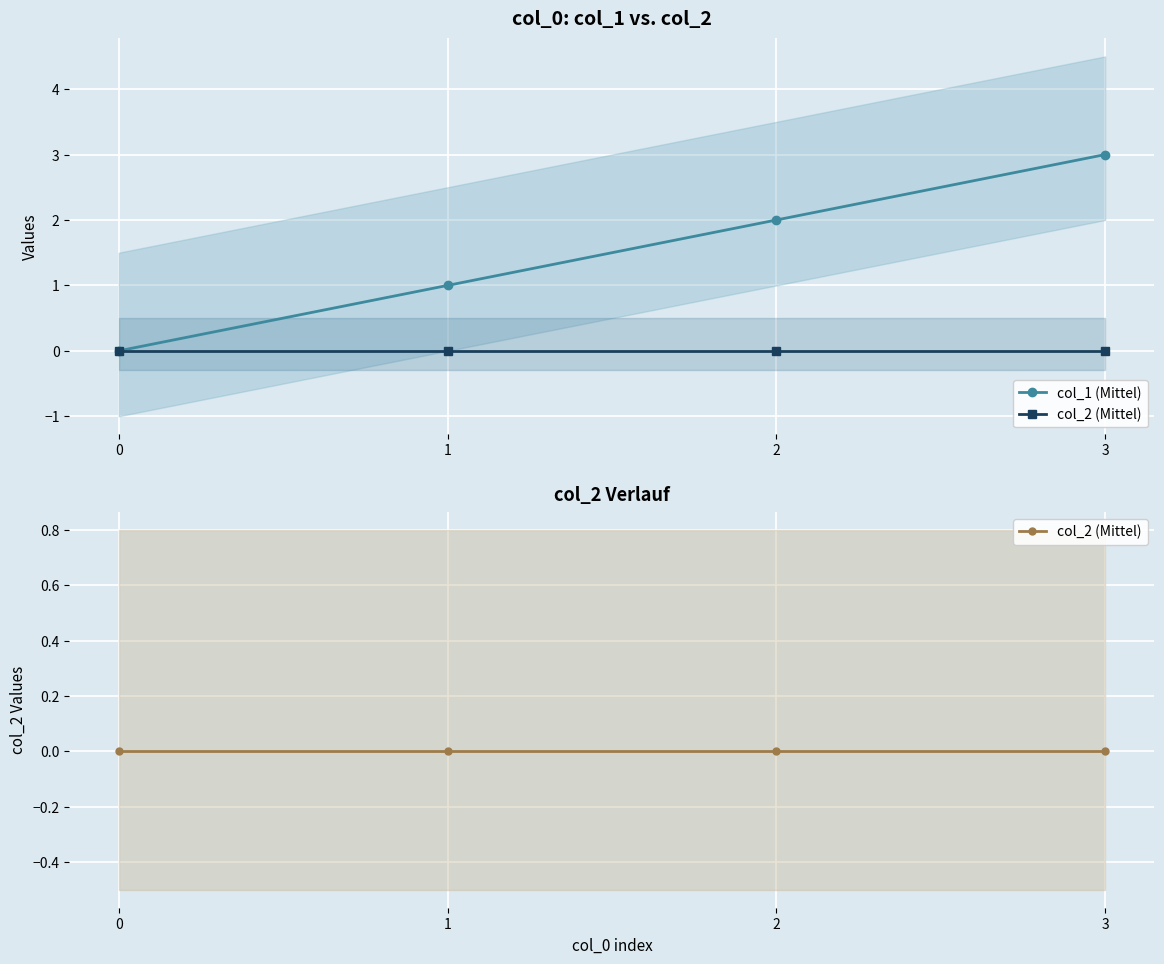

Which has a higher value, 3 or 0?

3